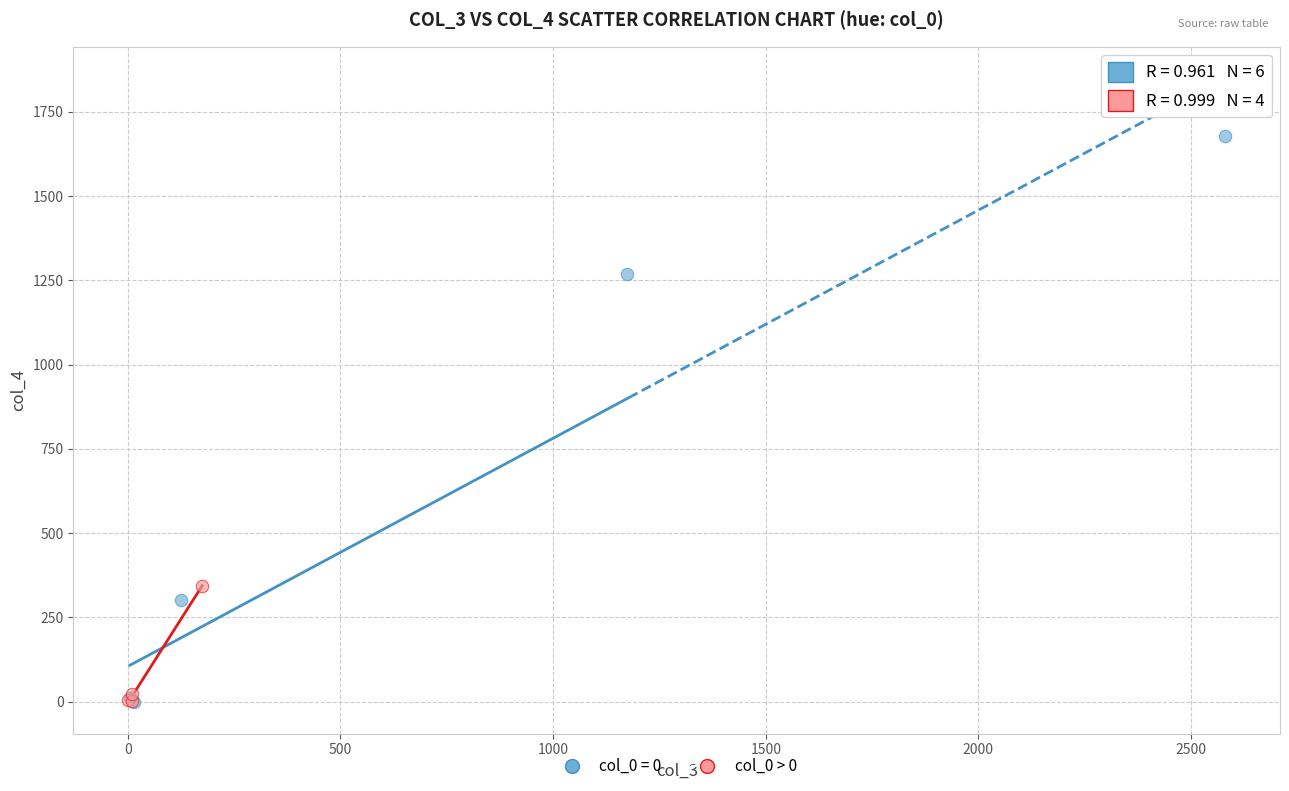

Which series contains the highest Y value?

col_0 = 0